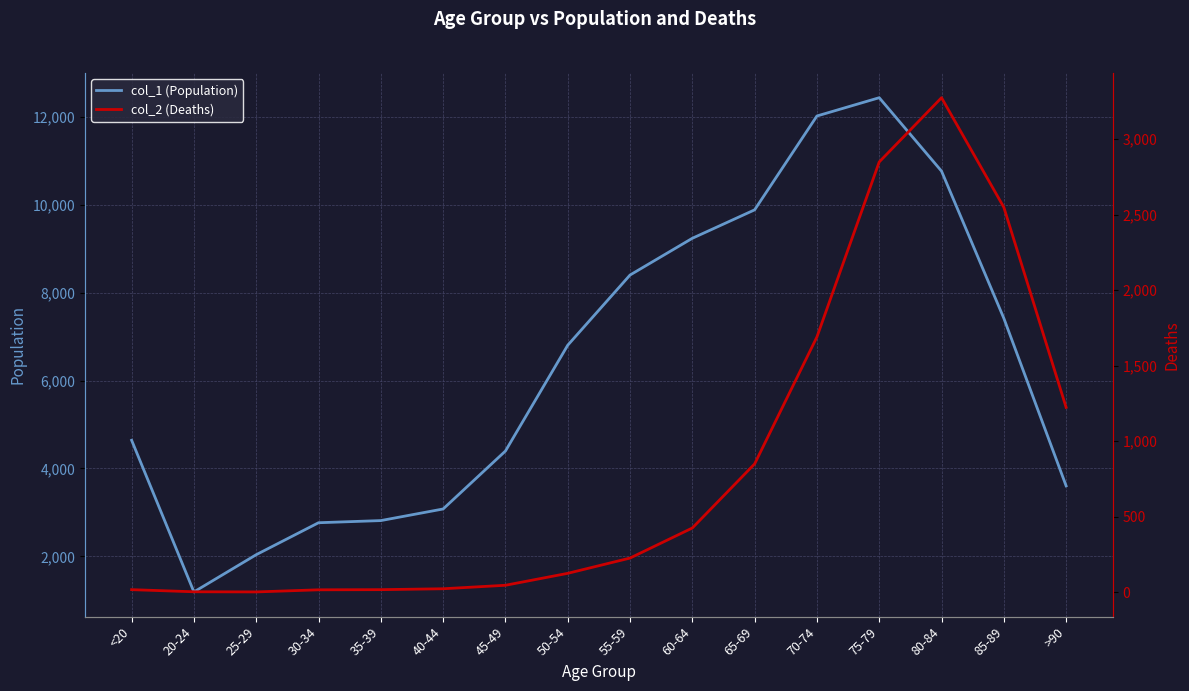

What is the label of the 7th point from the left?

45-49